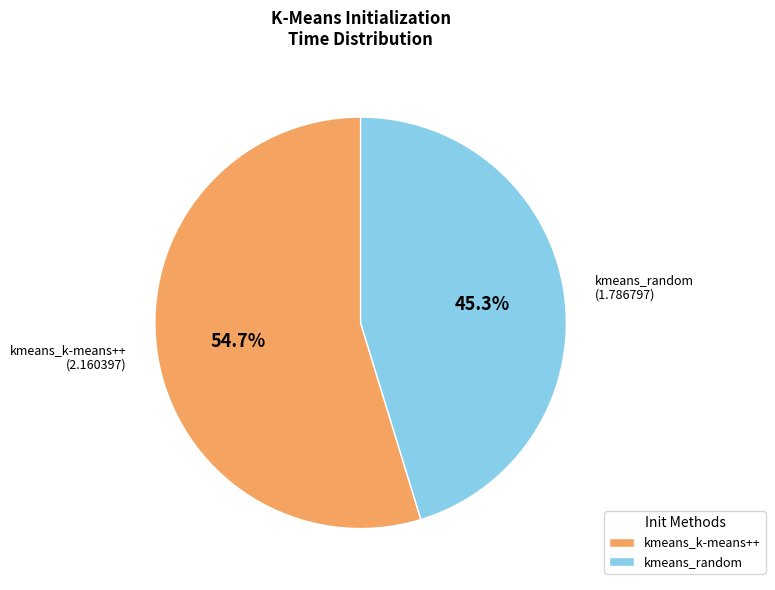

Between kmeans_random and kmeans_k-means++, which is larger?

kmeans_k-means++